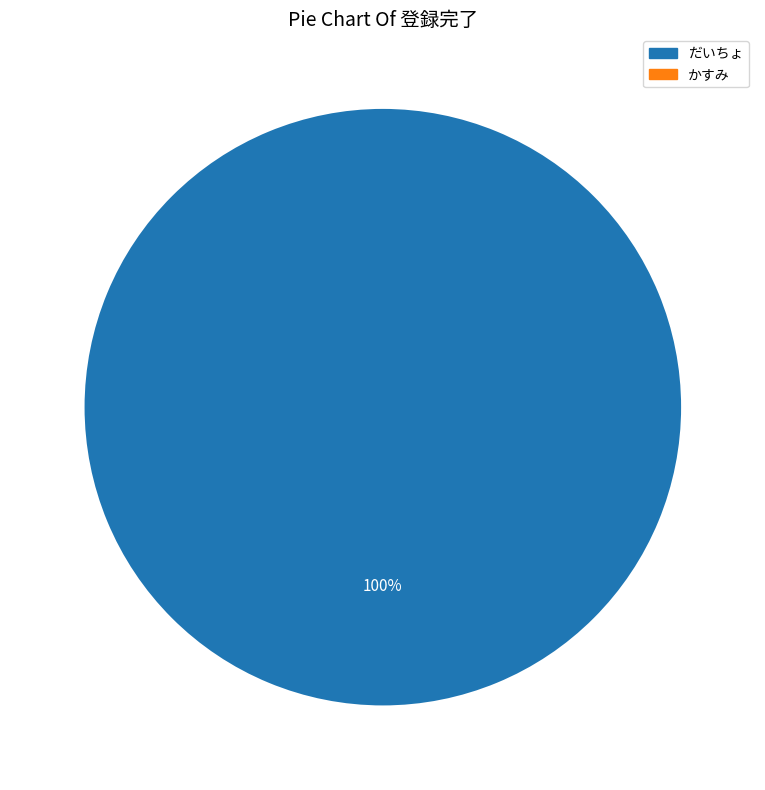

Is there any slice that represents more than half of the pie?

Yes